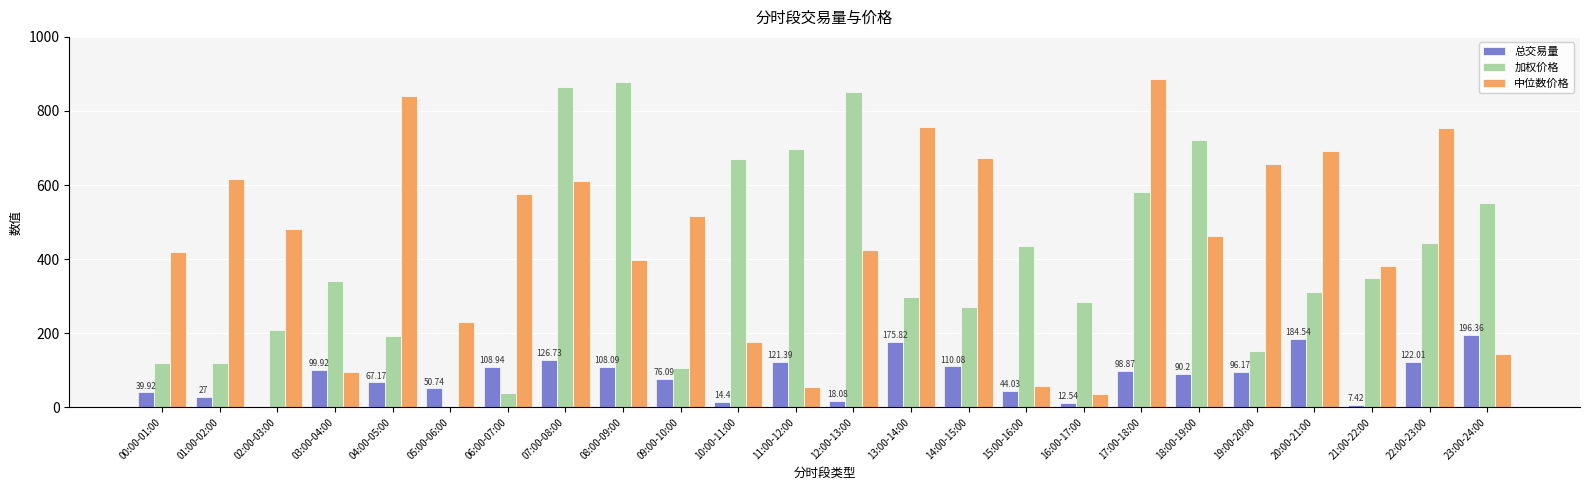

Between 02:00-03:00 and 16:00-17:00, which series saw the biggest shift?

中位数价格